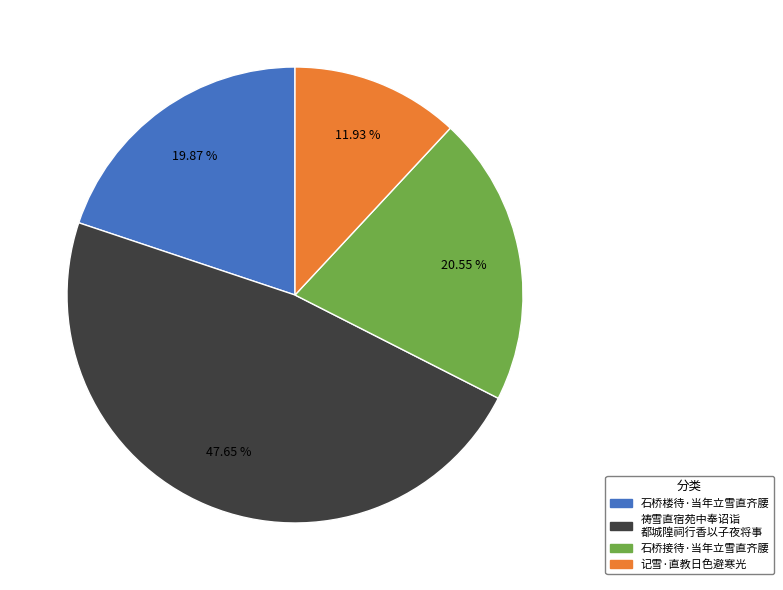

Count the number of slices in the pie.

4